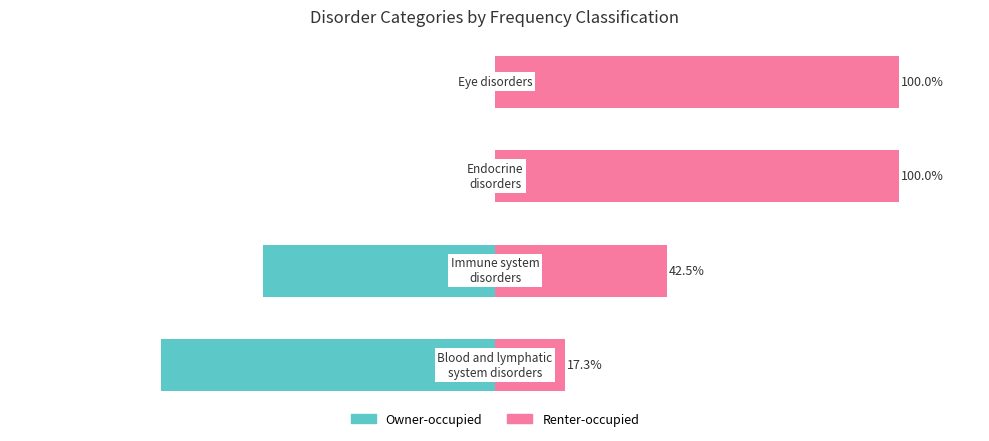

At how many categories does at least one series exceed 66?

2